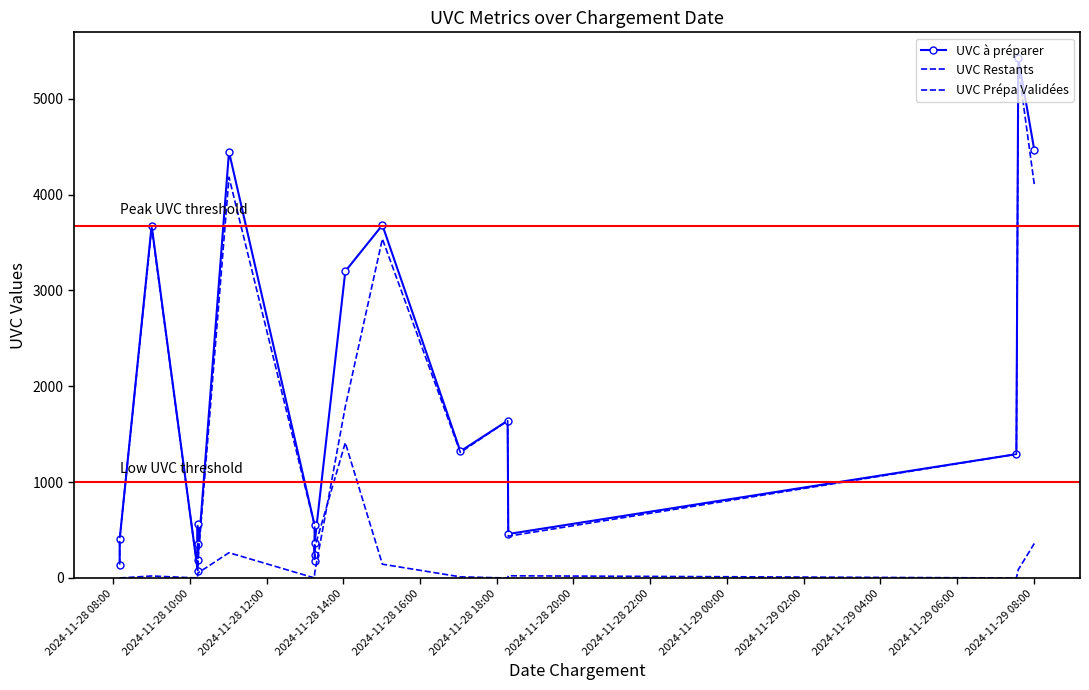

Reading left to right, list all the values displayed in this chart.

UVC à préparer: 139	407	3677	77	559	357	191	4446	548	239	179	365	3200	3682	1322	1641	459	1292	5422	4467
UVC Restants: 0	0	21	0	0	0	50	264	0	0	0	50	1788	3538	1310	1641	436	1292	5335	4107
UVC Prépa Validées: 139	407	3656	77	559	357	141	4182	548	239	179	315	1412	144	12	0	23	0	87	360